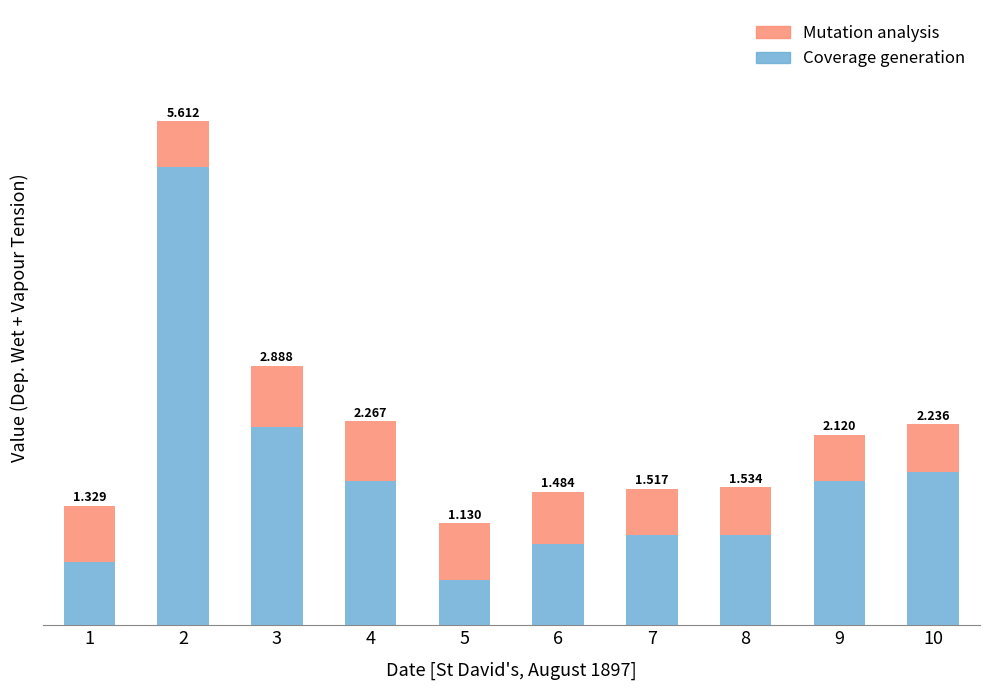

What is the sum of all Coverage generation values?

16.3